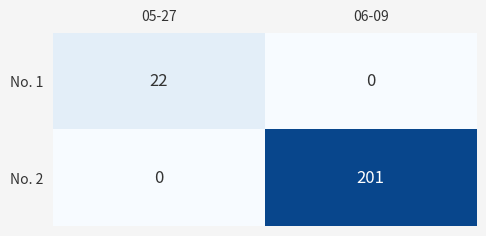

The No. 2 series shows 201 at 06-09. True or false?

True